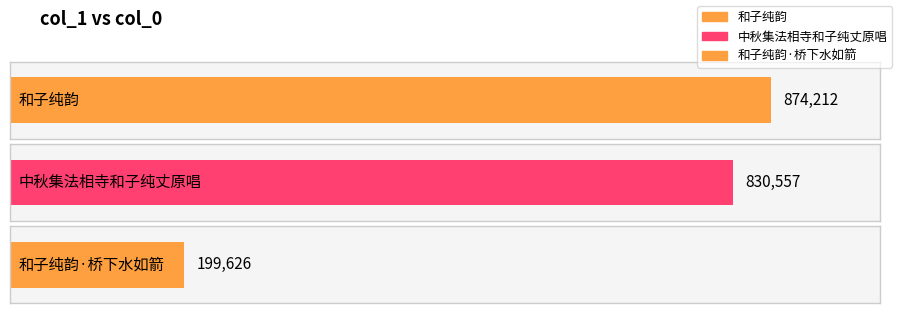

What is the value of the 1st bar from the left?

874212